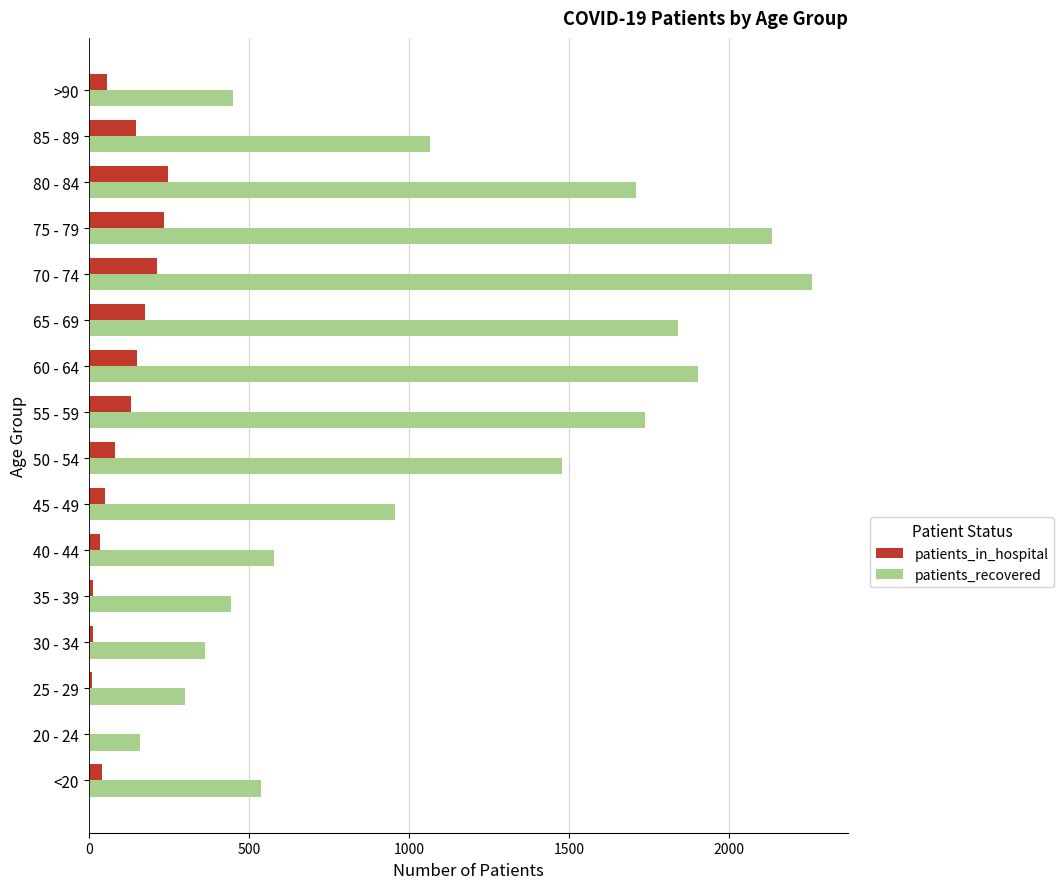

Which series has the largest total across all categories?

patients_recovered